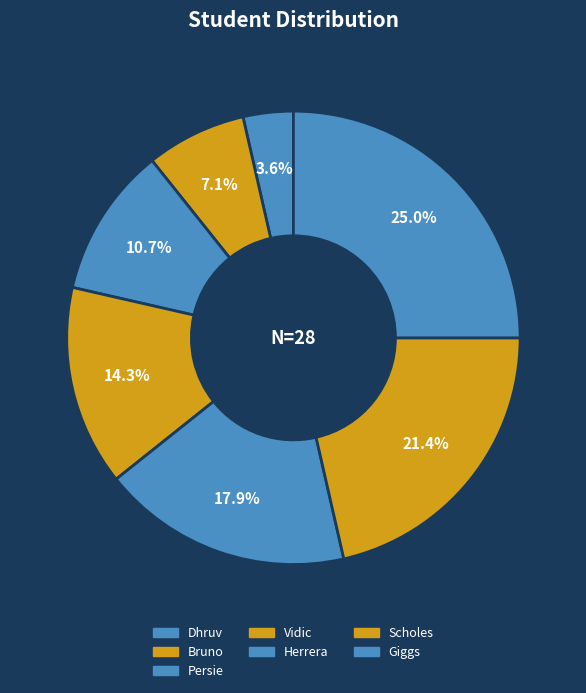

What percentage do Vidic and Bruno together represent?

21.4%